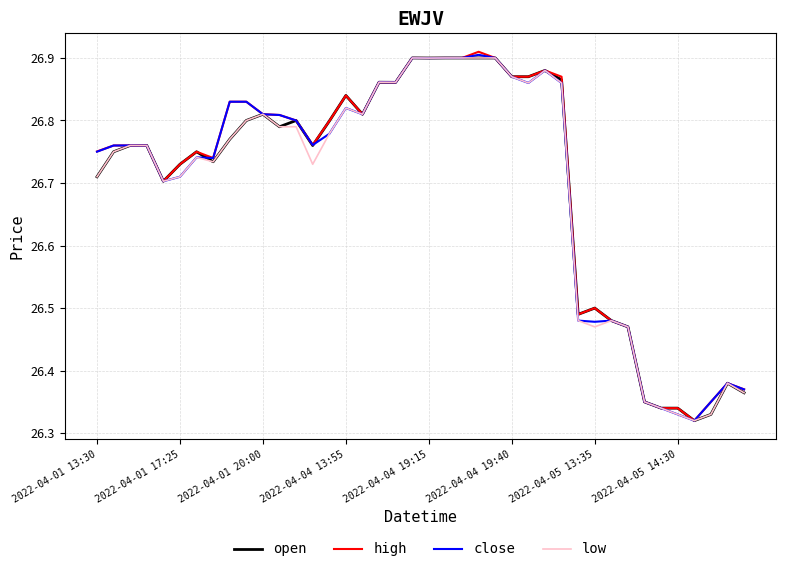

True or false: low and close cross at least once.

False